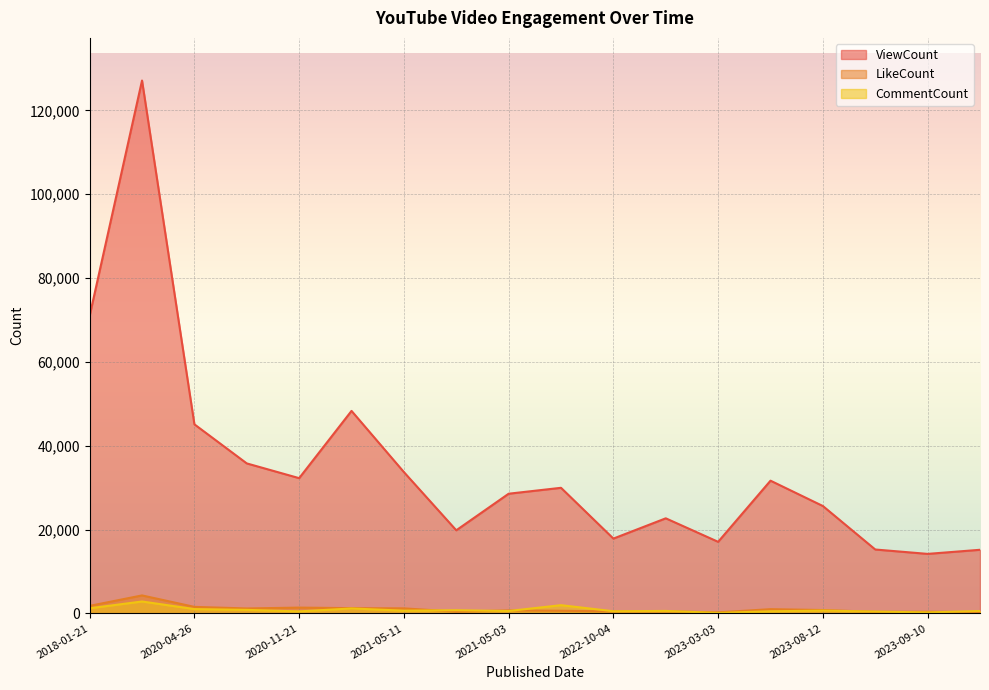

Reading left to right, list all the values displayed in this chart.

ViewCount: 70996	127104	45095	35771	32255	48297	33704	19818	28542	29953	17840	22675	17067	31653	25607	15235	14189	15168
LikeCount: 1790	4282	1550	1171	1377	1246	1196	406	702	621	470	501	239	1003	794	376	388	317
CommentCount: 1214	2834	1022	834	472	1173	642	747	562	1955	506	584	112	496	660	429	224	565